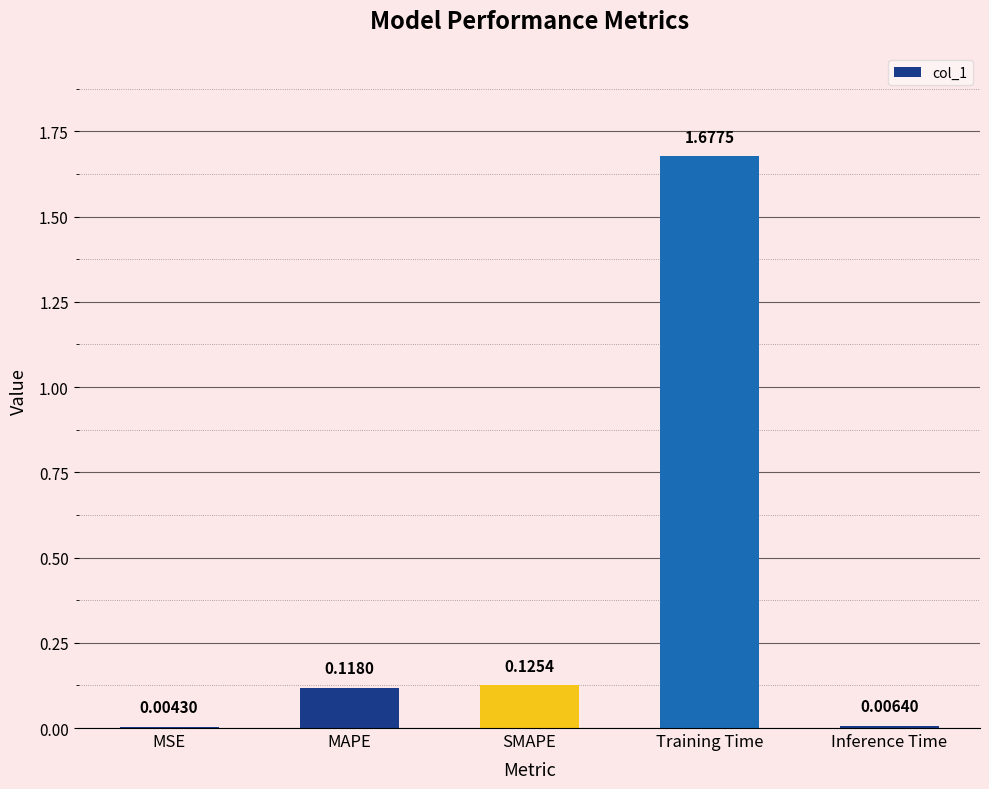

What is the sum of all values?

1.9